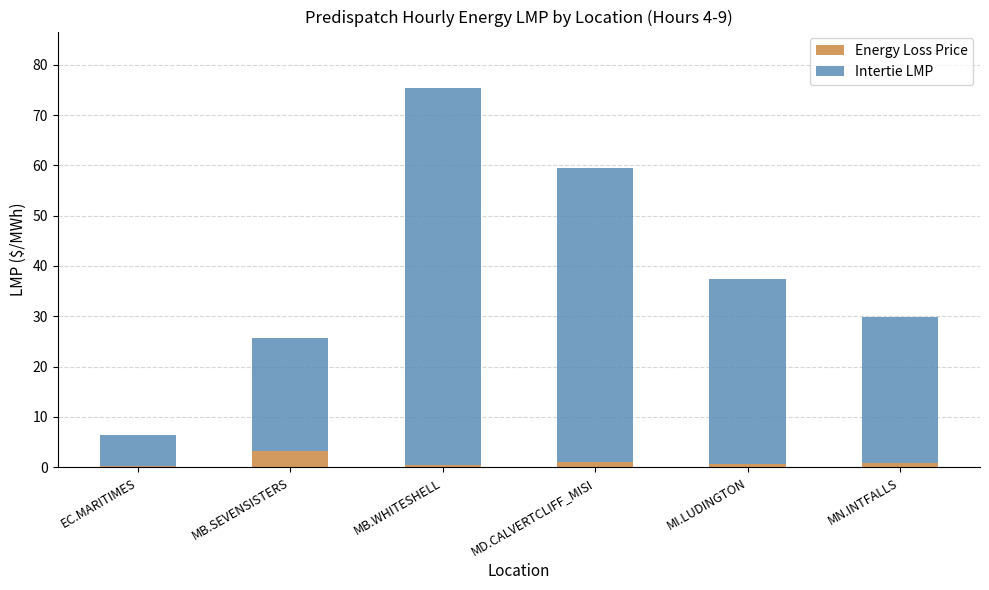

At which category is the sum across all series the highest?

MB.WHITESHELL